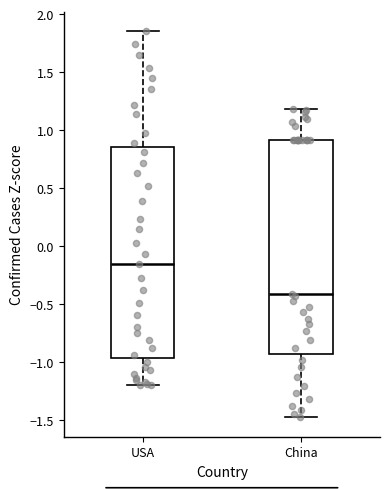

Where does the upper whisker of the box for China end on the y-axis? The values are not printed on the chart, so give them approximately, as read against the axis.

1.20